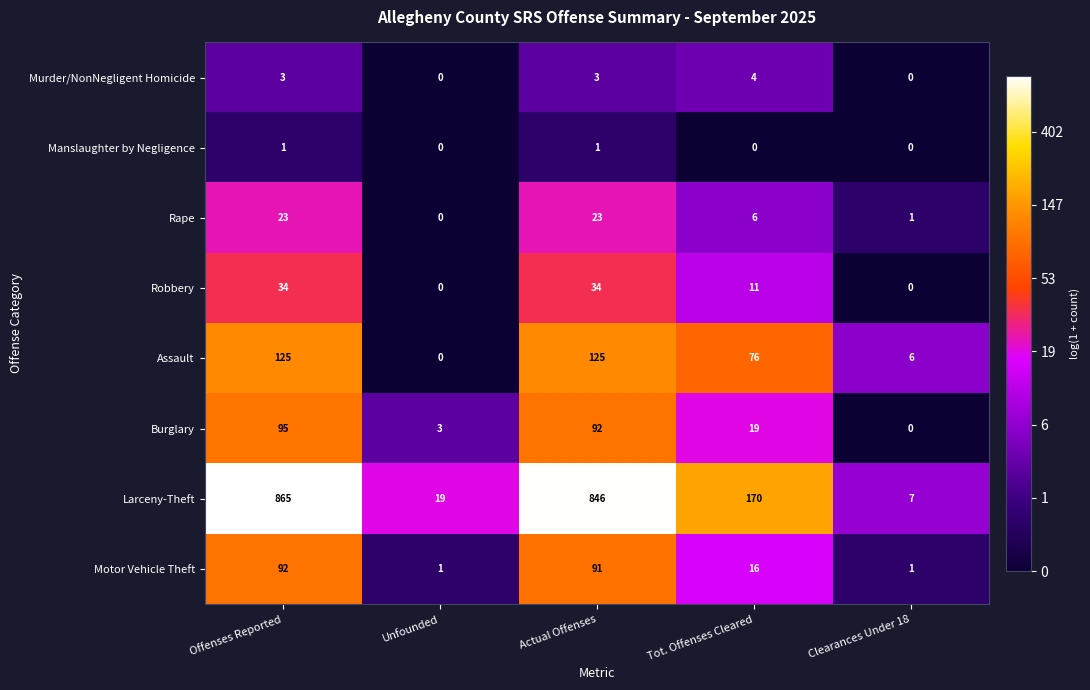

Which series has the largest total across all categories?

Larceny-Theft